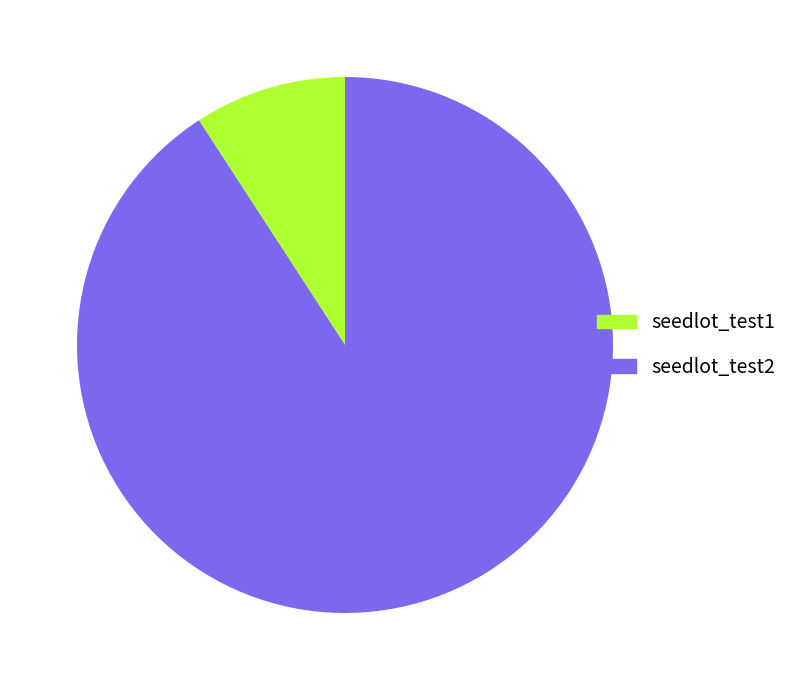

What is the ratio of the value at seedlot_test2 to the value at seedlot_test1?

9.9